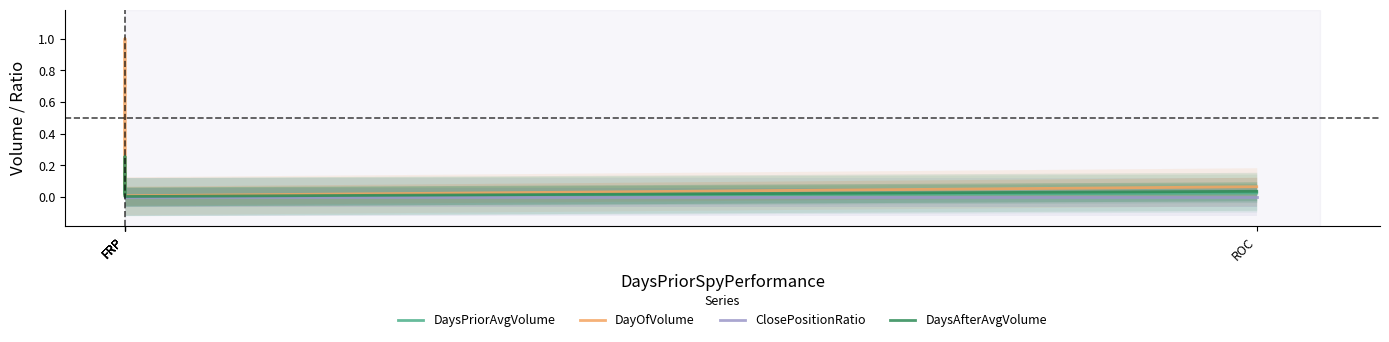

What is the label of the 5th point from the right?

FRP